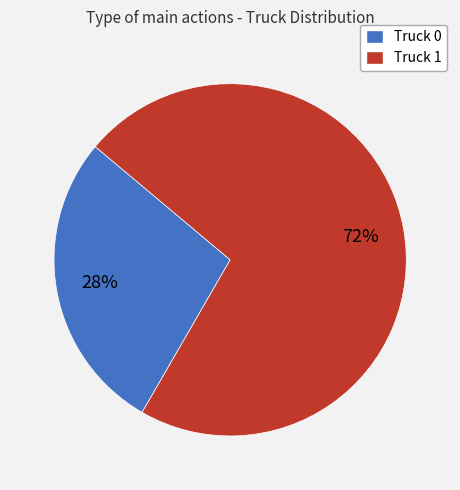

To the nearest percent, what percentage of the pie is Truck 1?

72%